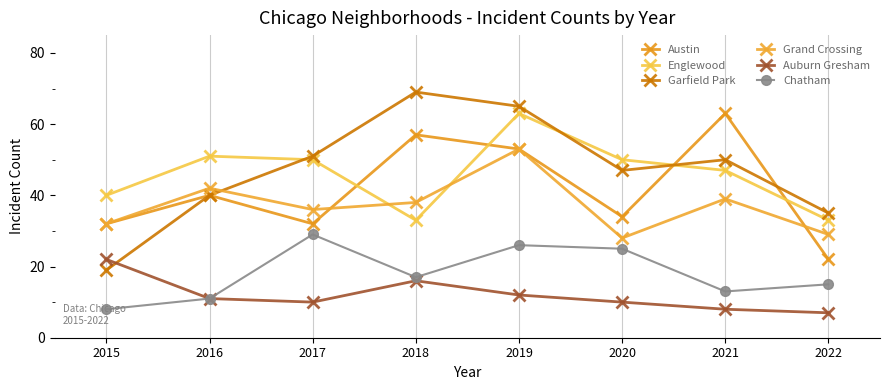

Where is the first local minimum for Austin?

2017